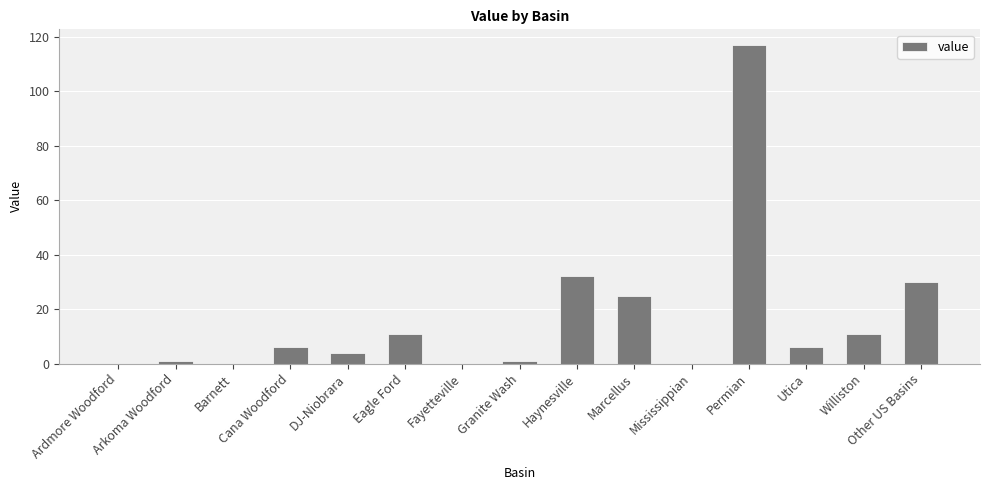

What is the maximum value shown in the chart?

117